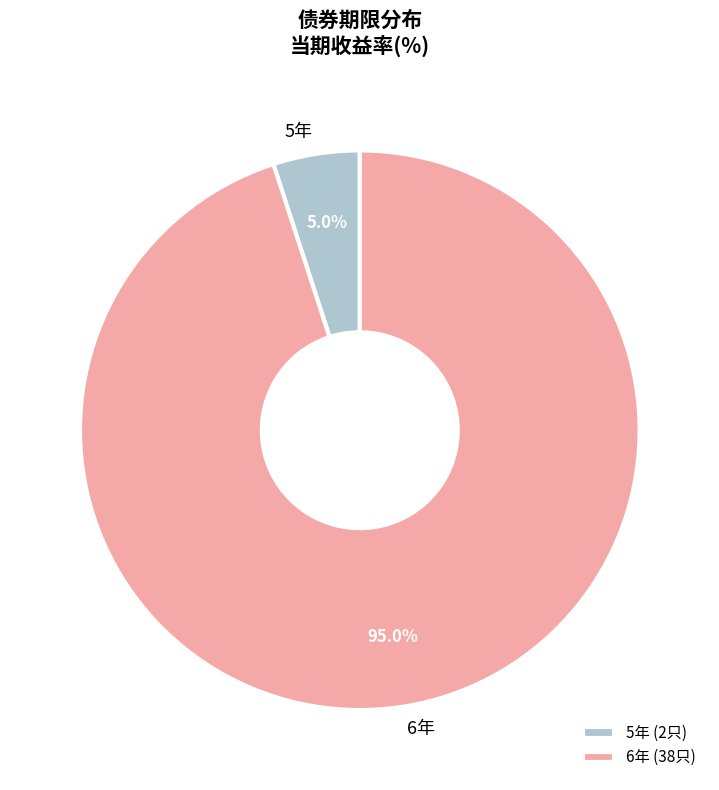

Is there a majority slice in this chart?

Yes